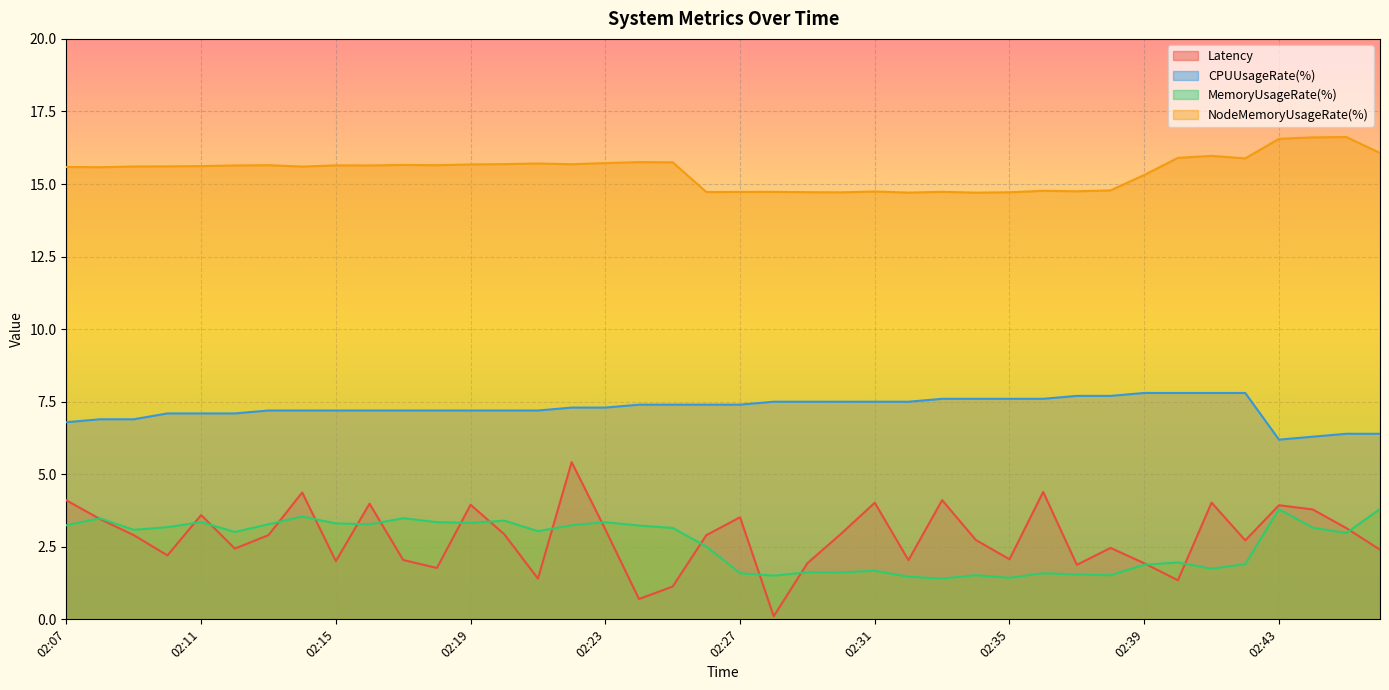

True or false: CPUUsageRate(%) has more than 2 points higher than both neighbors.

False